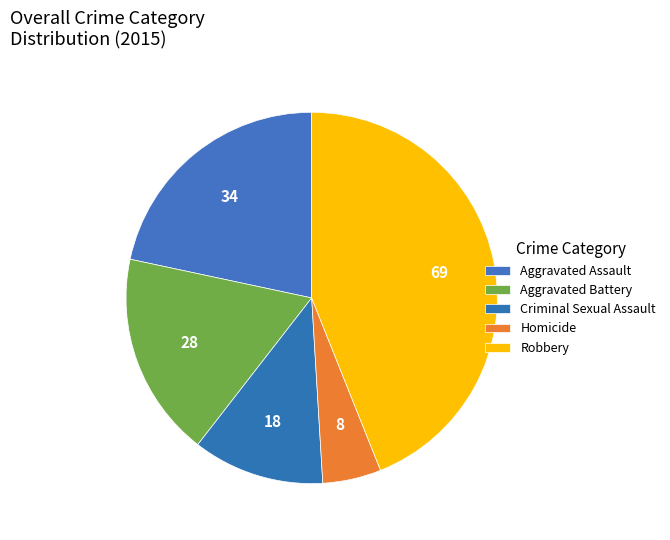

Rank the categories by value from lowest to highest.

Homicide, Criminal Sexual Assault, Aggravated Battery, Aggravated Assault, Robbery